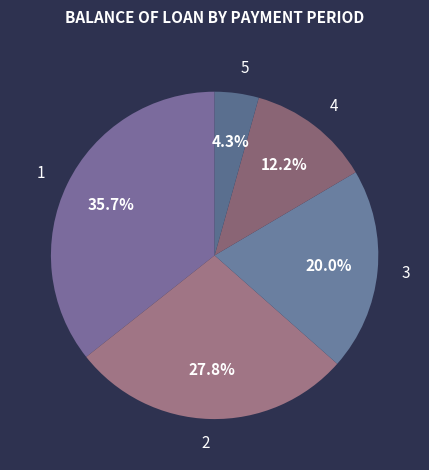

To the nearest percent, what portion does 5 represent?

4%